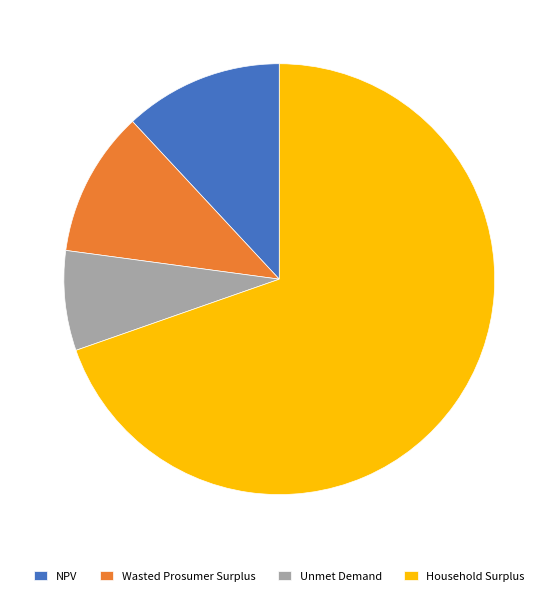

Is Household Surplus the majority of the pie?

Yes